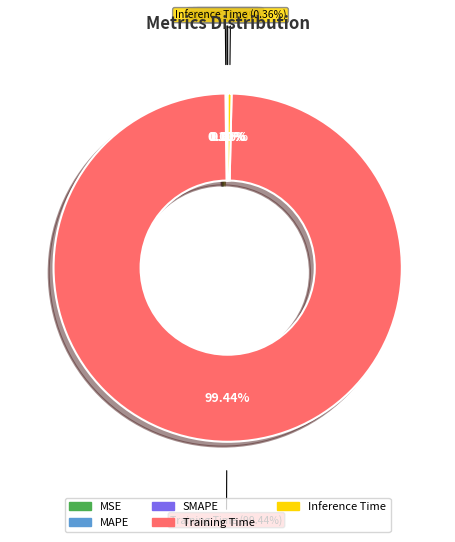

Is there any slice that represents more than half of the pie?

Yes